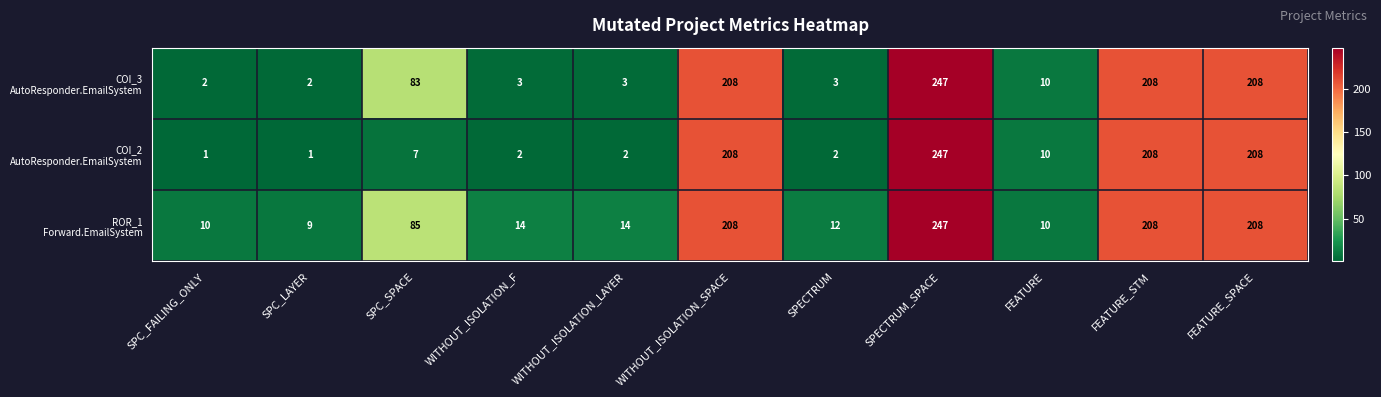

Which category has the highest value across all series?

SPECTRUM_SPACE